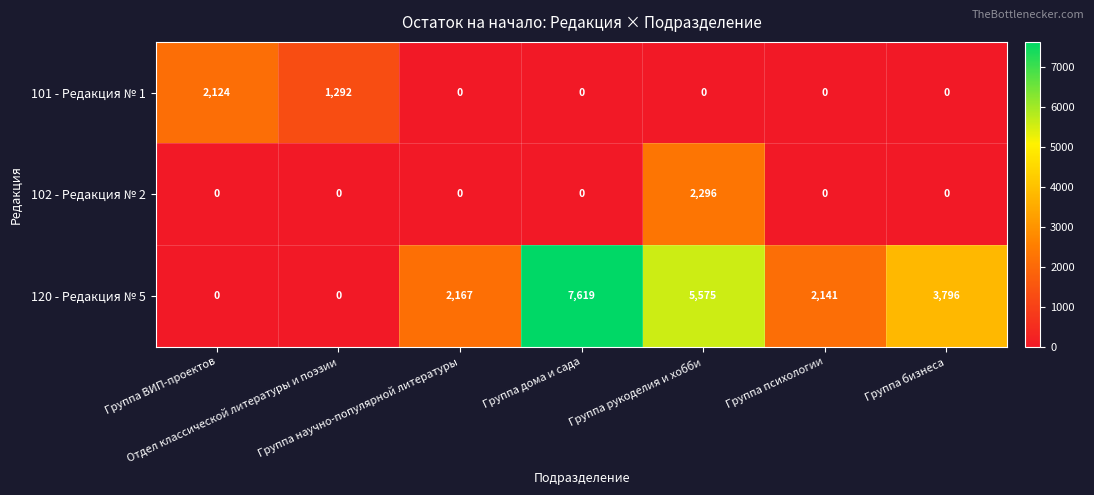

Which series has the largest range (max minus min)?

120 - Редакция № 5